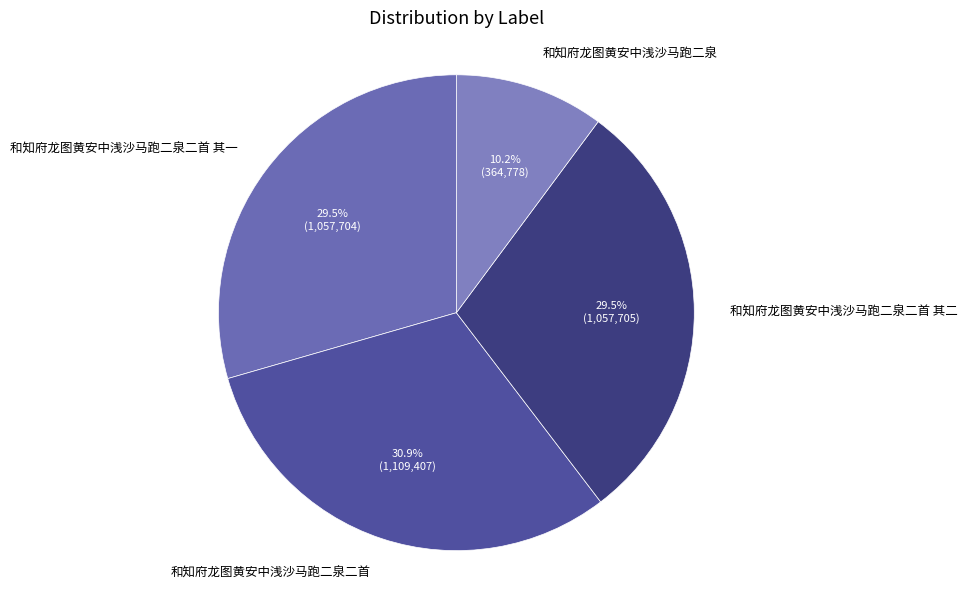

Which category has the biggest portion of the pie?

和知府龙图黄安中浅沙马跑二泉二首